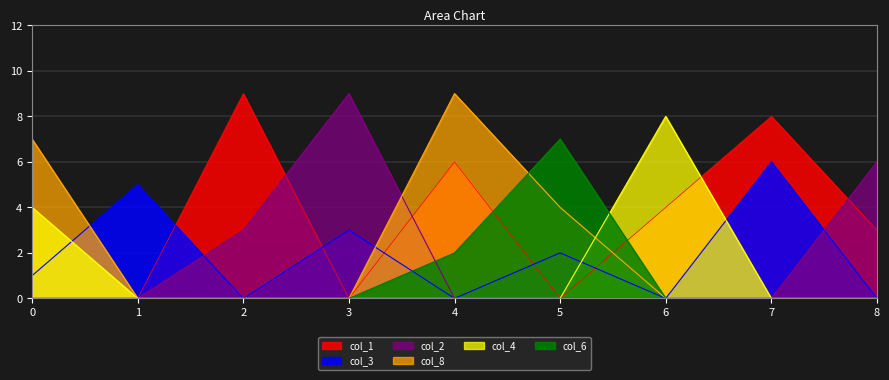

How many data points does each series have?

9